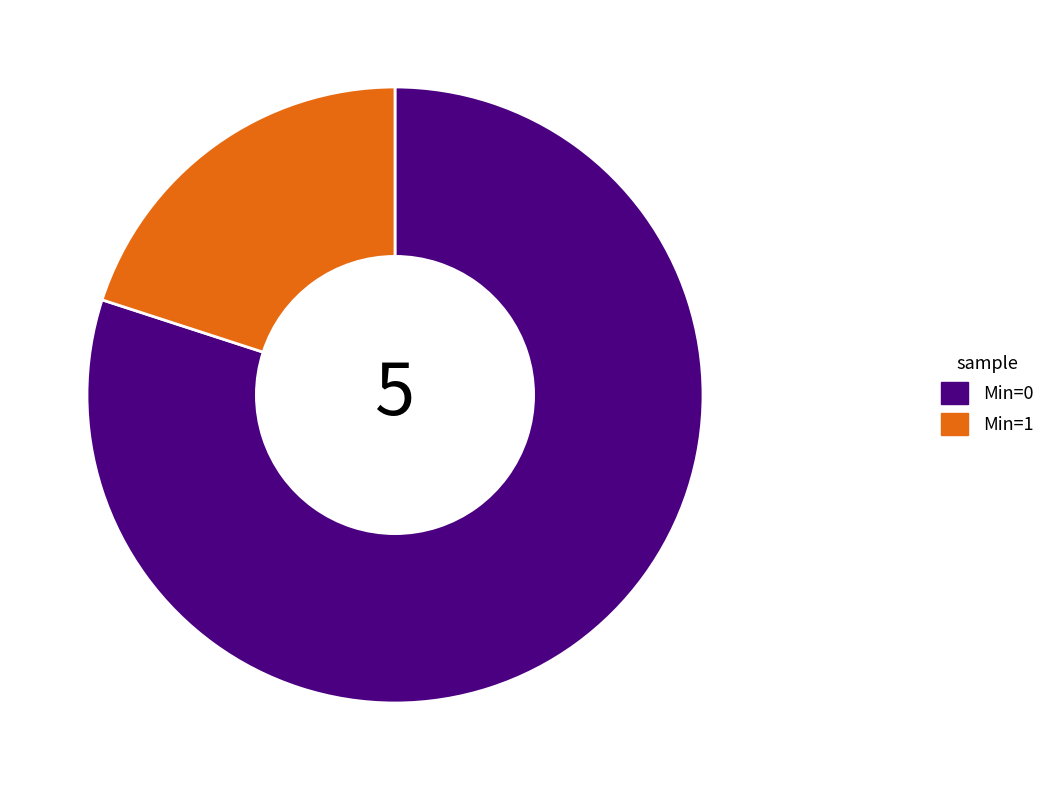

Rank the categories by value from highest to lowest.

Min=0, Min=1